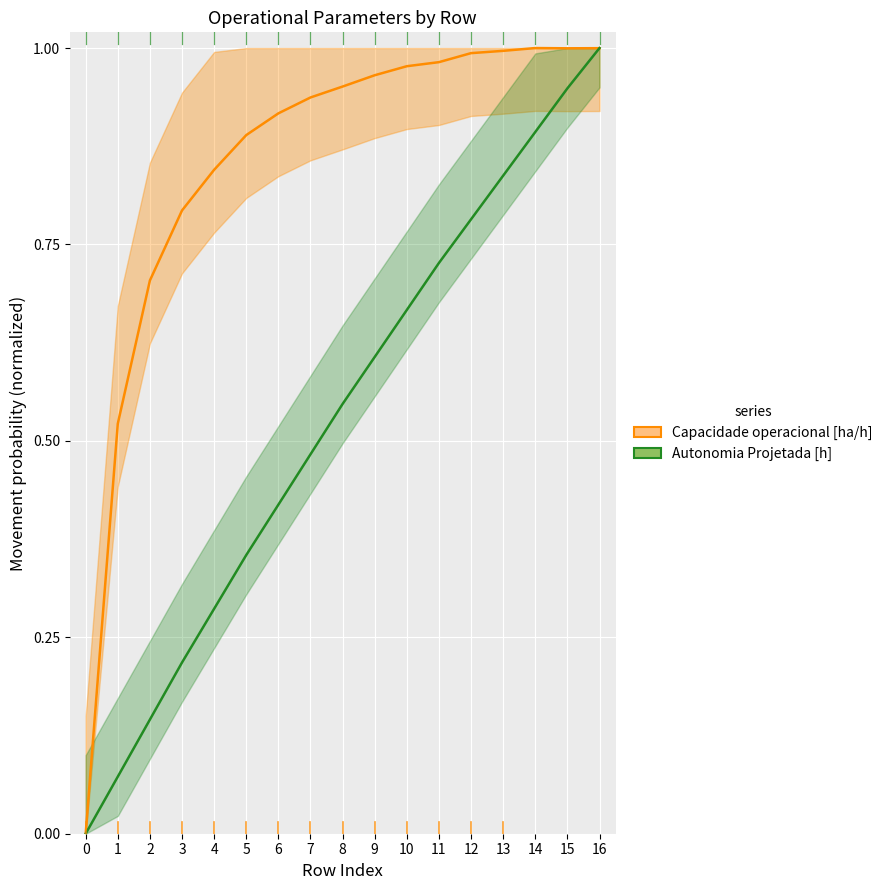

Which series ends up on top after the final intersection of Capacidade operacional [ha/h] and Autonomia Projetada [h]?

Autonomia Projetada [h]